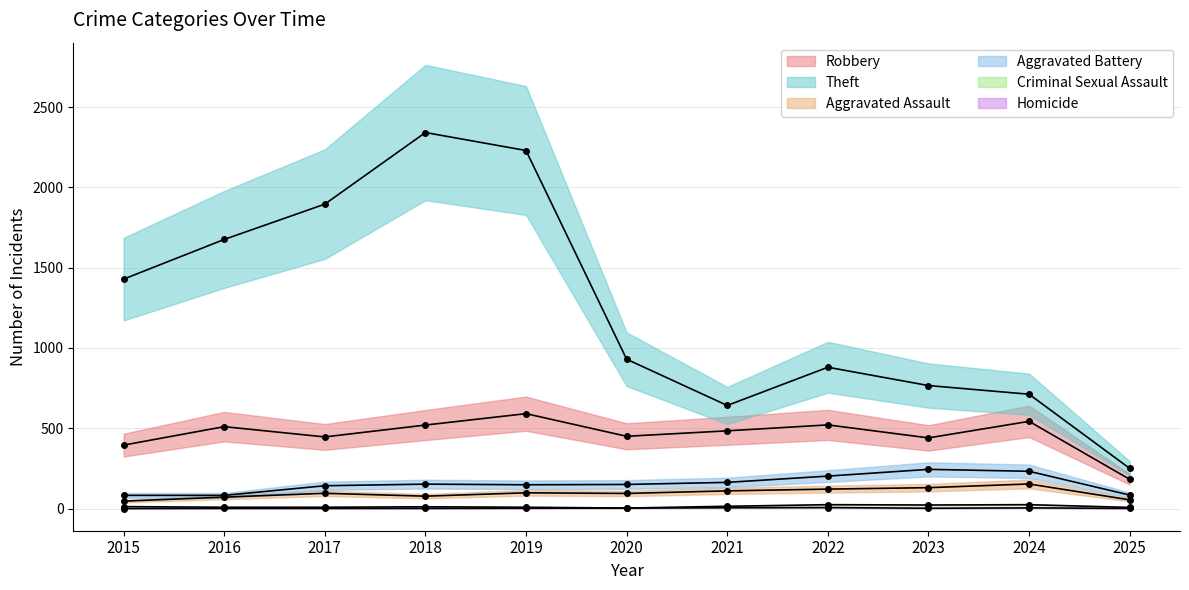

True or false: Homicide and Aggravated Battery cross at least once.

False